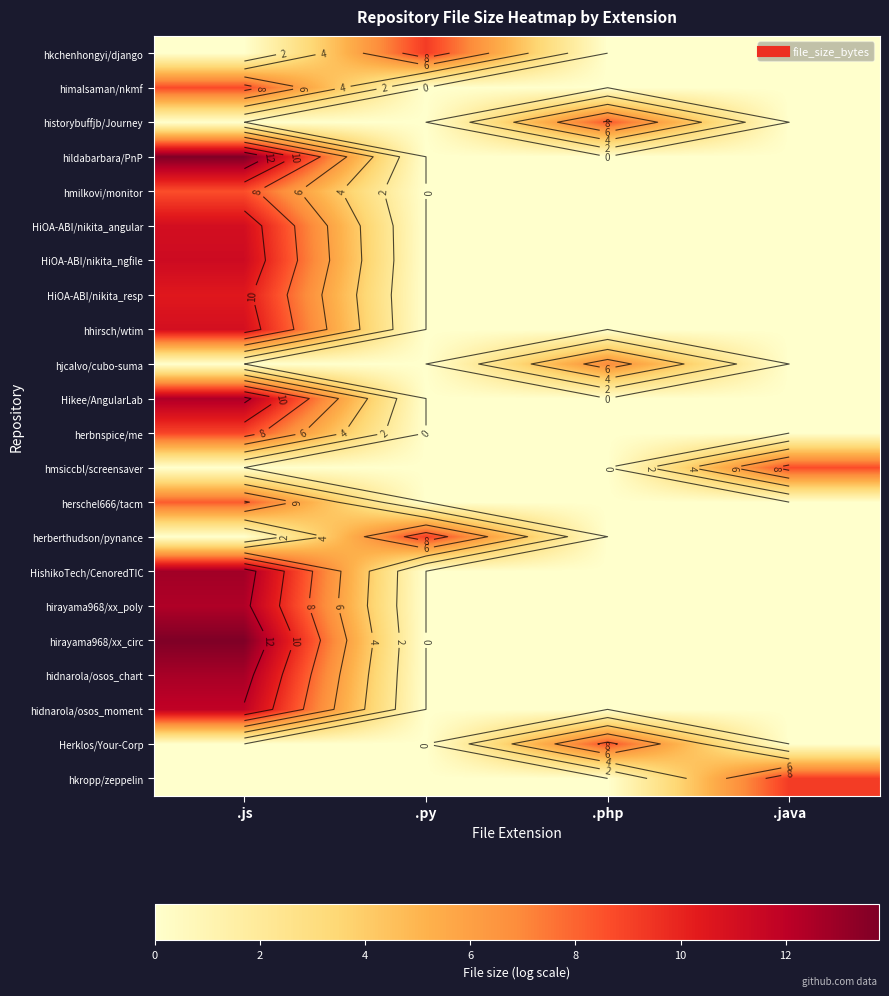

The value of Herklos/Your-Corp at .java is 0.0. True or false?

True